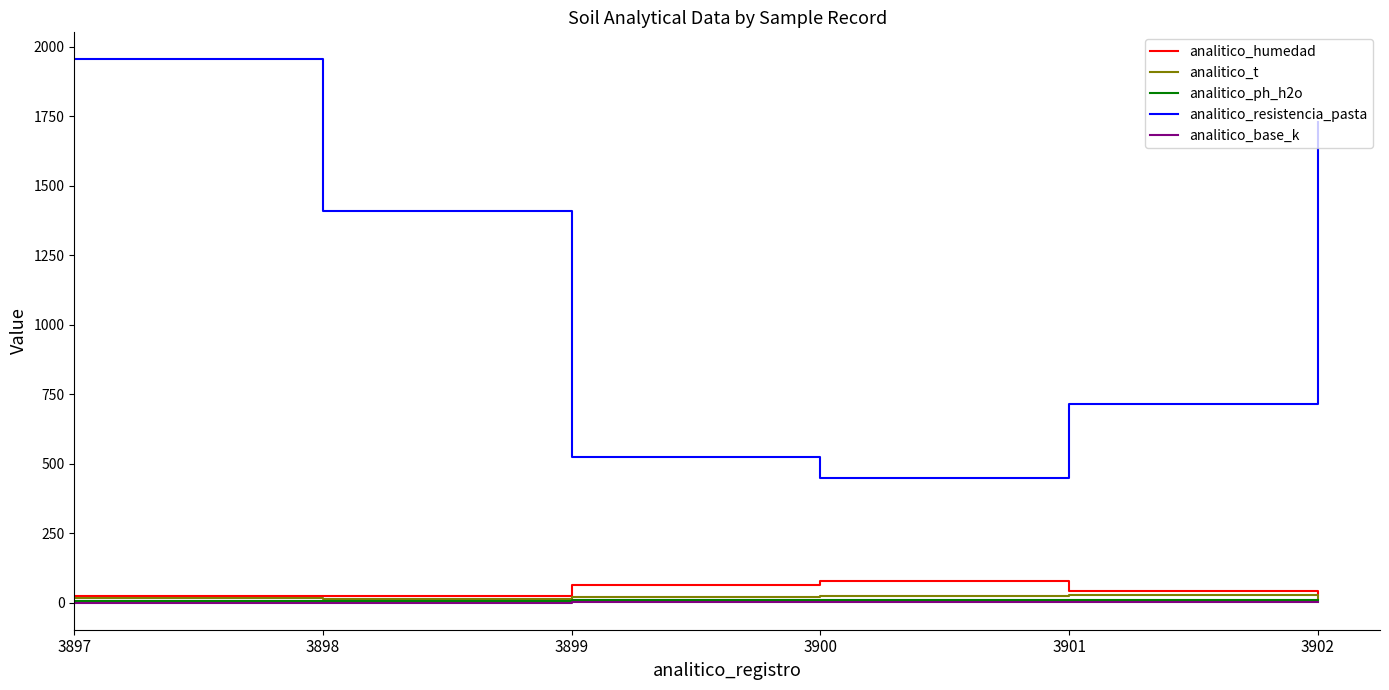

In analitico_ph_h2o, how many points are higher than both neighbors (excluding endpoints)?

1